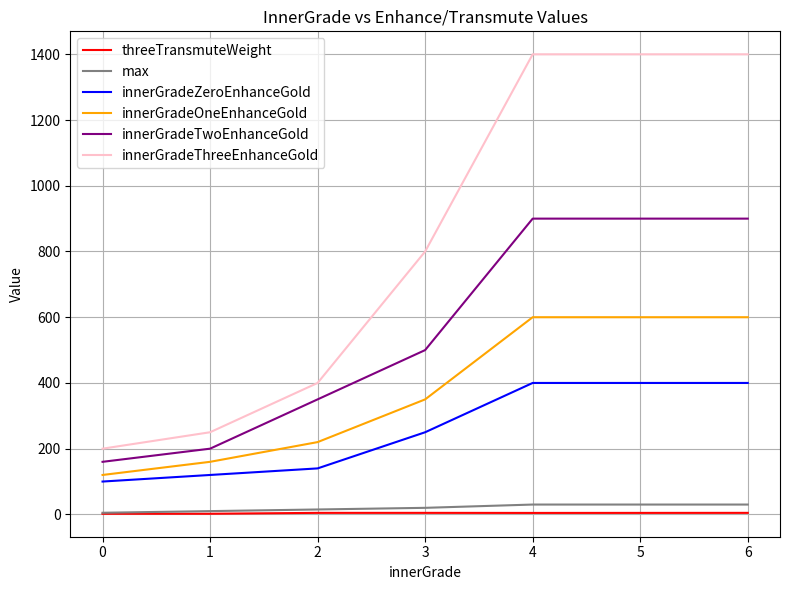

True or false: innerGradeOneEnhanceGold has a value of 186.7 at 0.

False